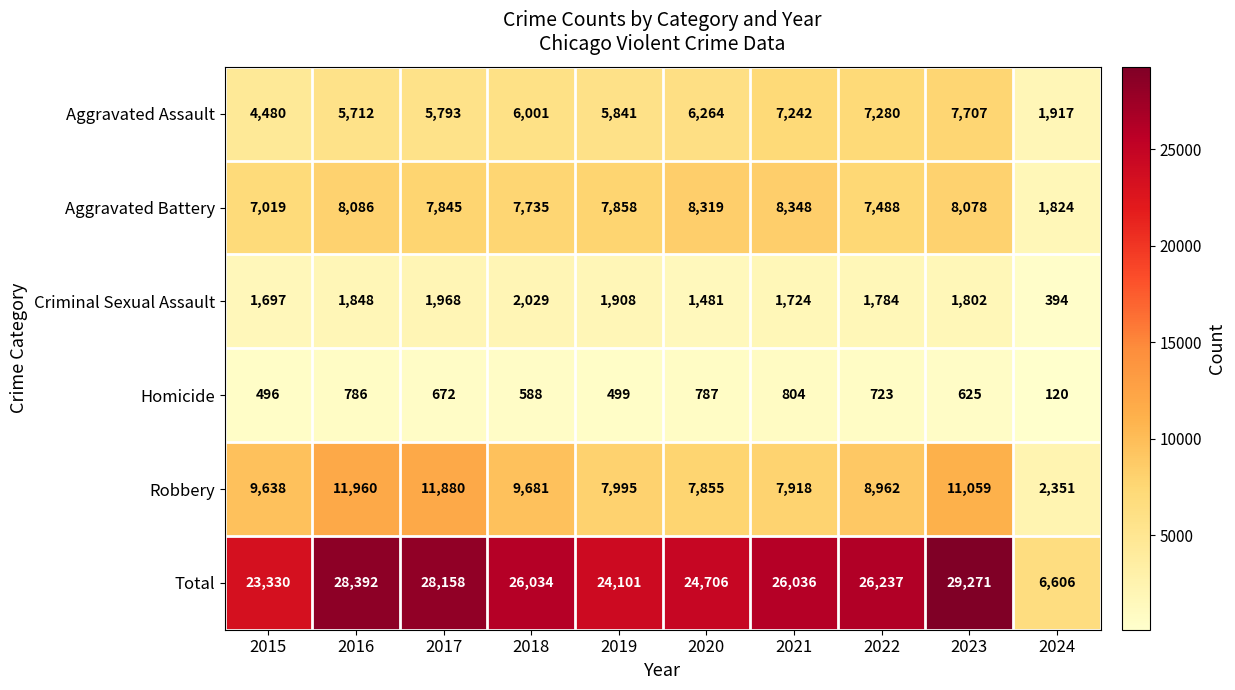

Where is Homicide nearest to the value 462?

2015